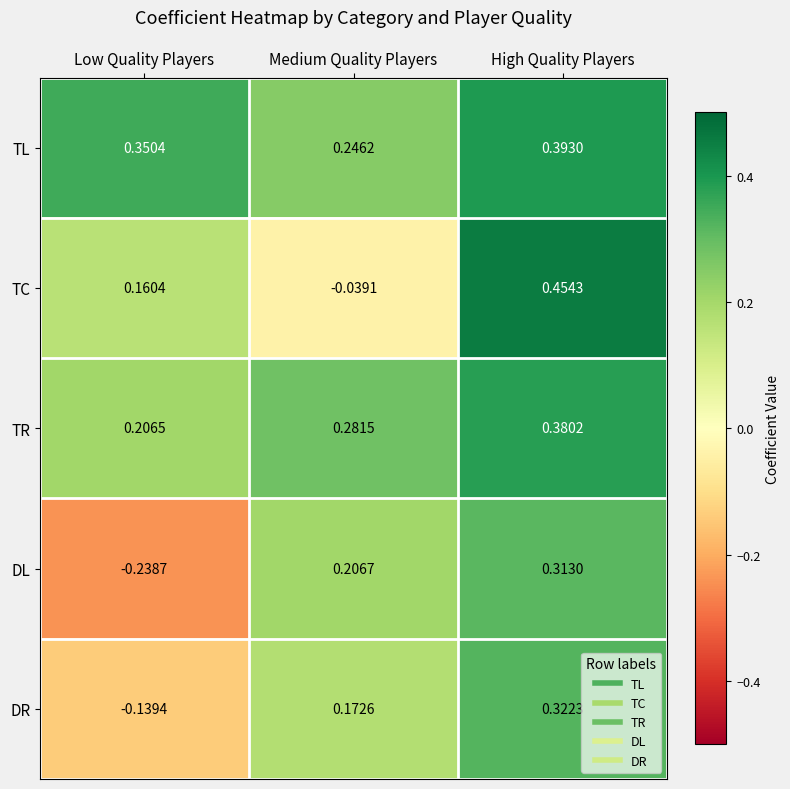

Where is TR nearest to the value 0?

Low Quality Players